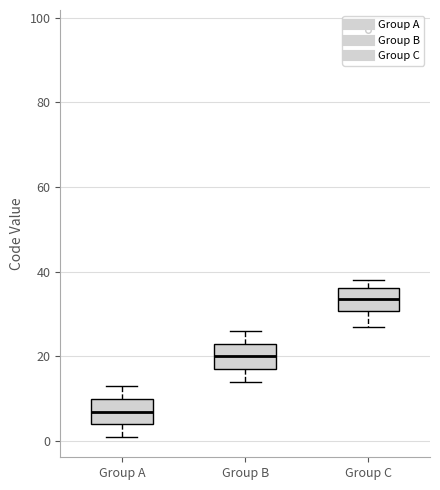

Reading left to right, read every box against the y-axis: the position of its median line, the range the box covers, and the ends of its whiskers. The values are not printed on the chart, so give them approximately, as read against the axis.

Group A: median 8, box 4 to 10, whiskers 2 to 14
Group B: median 20, box 18 to 24, whiskers 14 to 26
Group C: median 34, box 30 to 36, whiskers 28 to 38